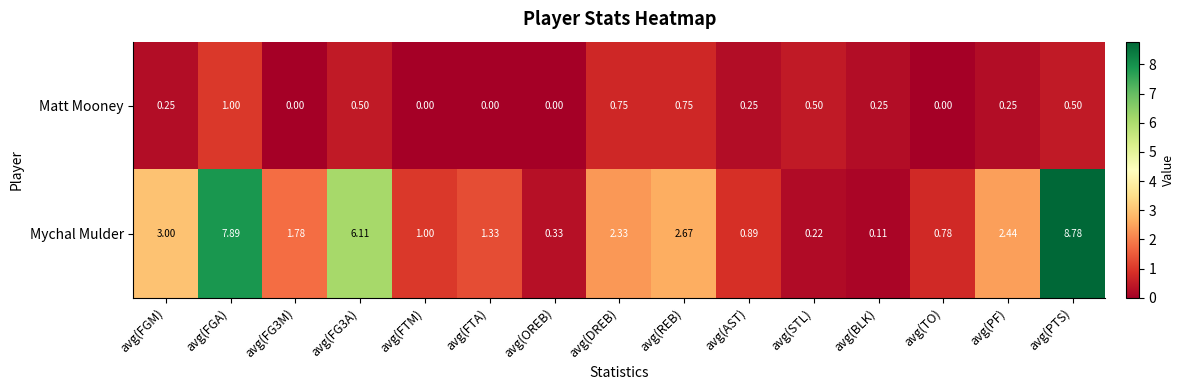

Which series has the widest spread of values?

Mychal Mulder